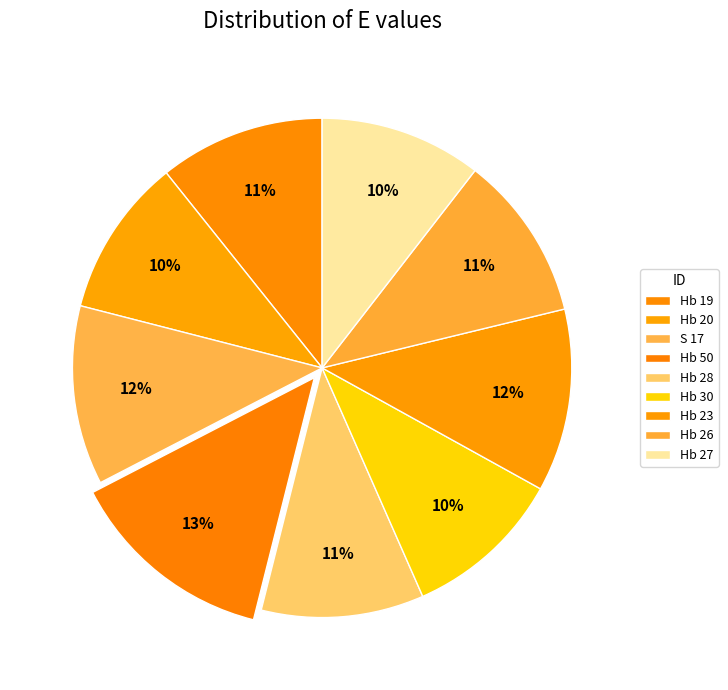

Count the number of slices in the pie.

9